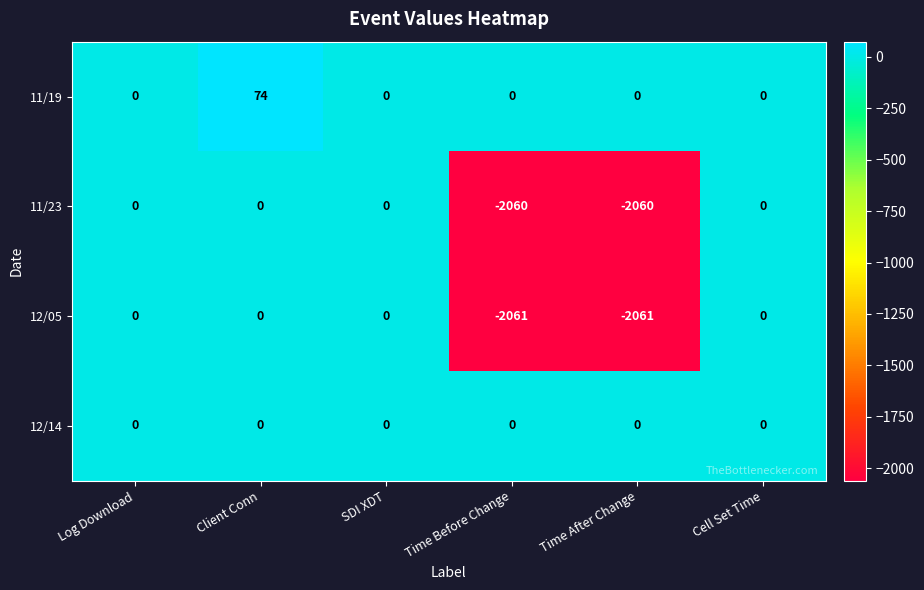

At which category is the sum across all series the highest?

Client Conn